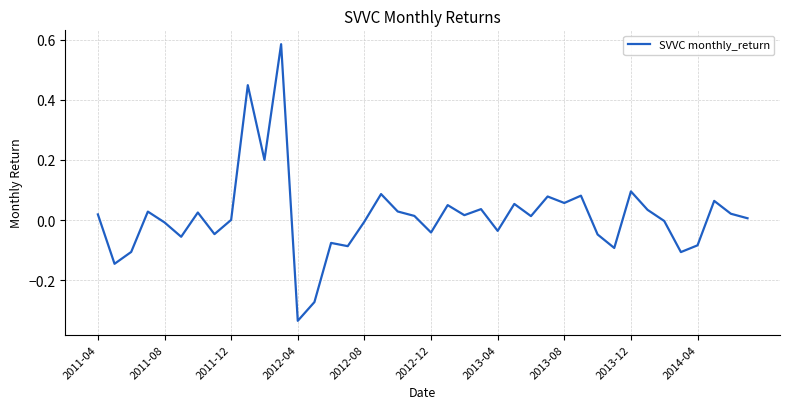

What is the difference between the maximum and minimum values?

0.9